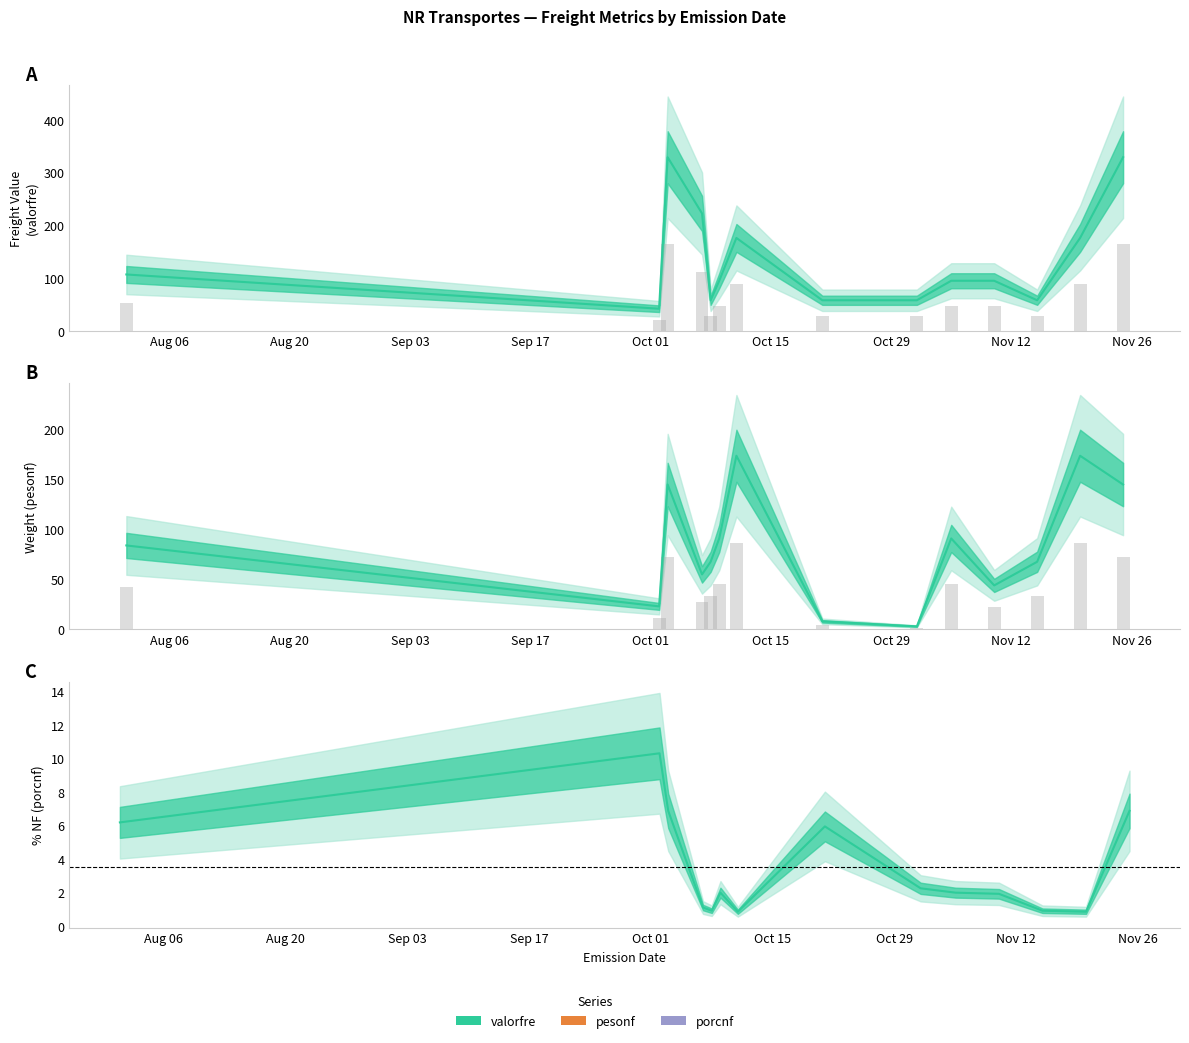

What is the difference between the maximum and second lowest values in the porcnf series?

9.5